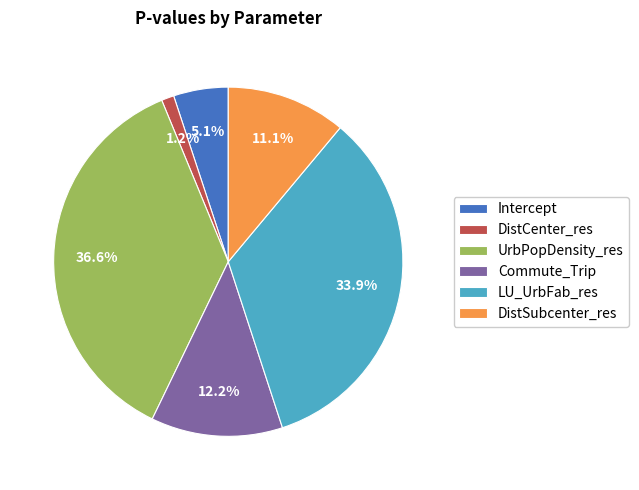

Is there any slice that represents more than half of the pie?

No